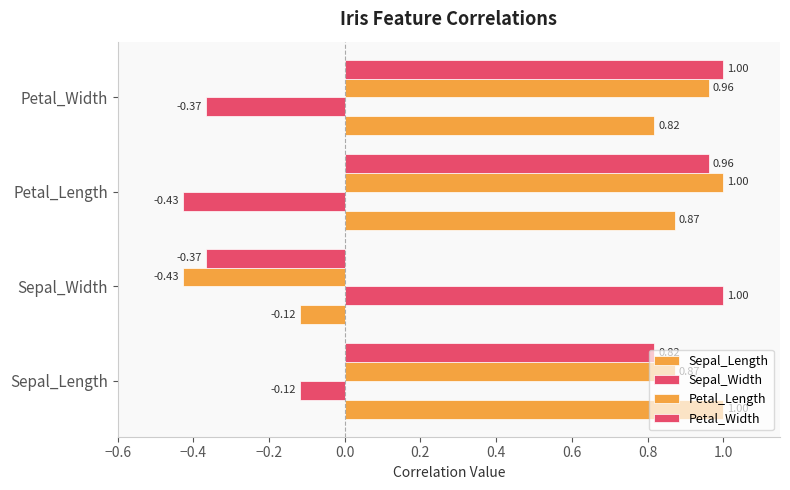

How many negative values does the Petal_Width series have?

1